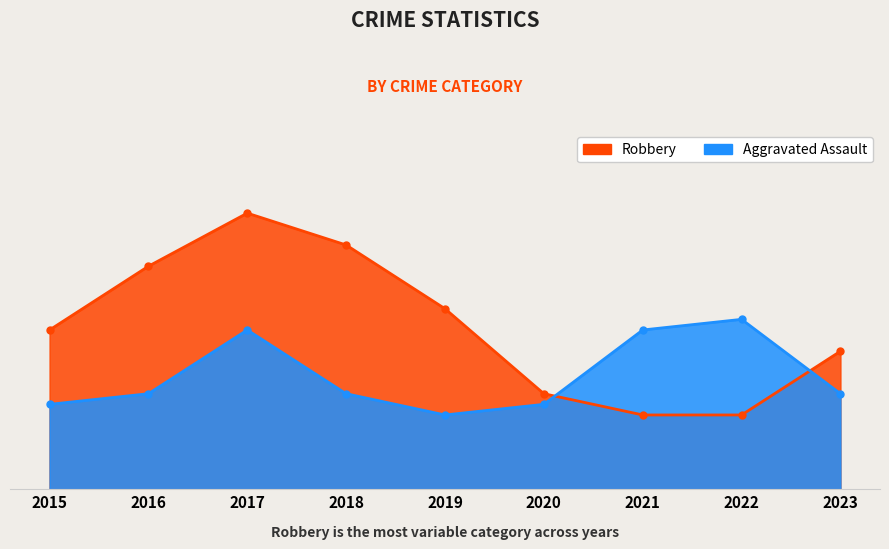

List the series in order of their peak value, lowest first.

Aggravated Assault, Robbery